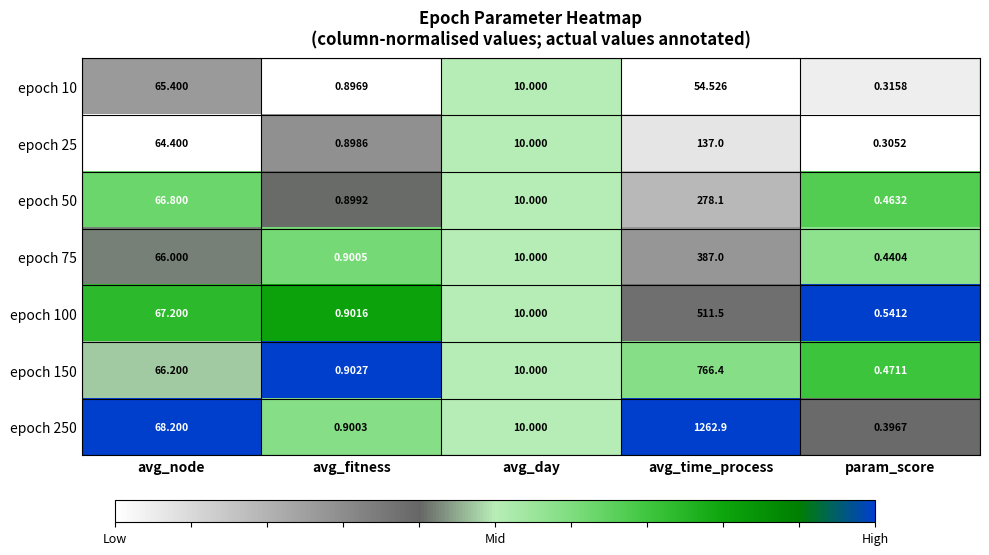

Where does the epoch 50 series first go above 10?

avg_node